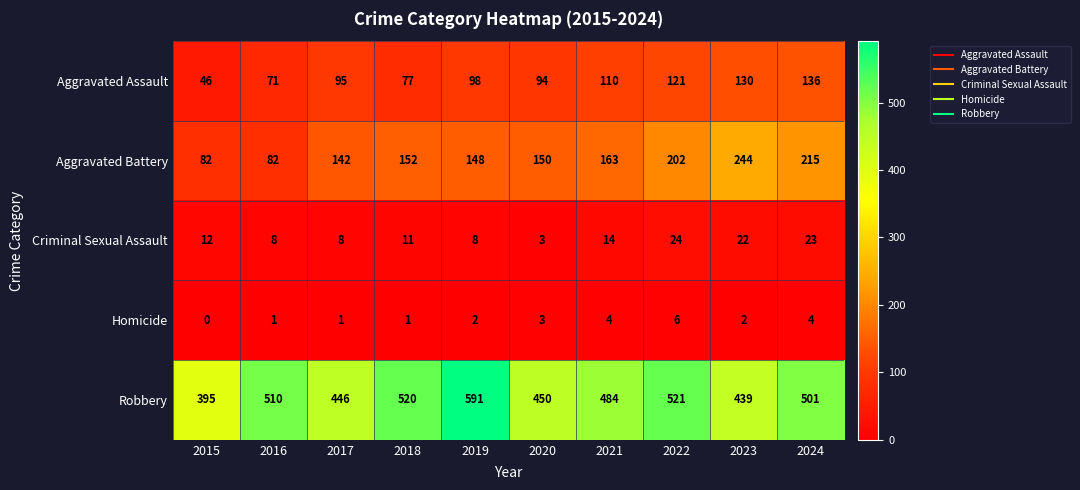

At which label does Homicide reach its minimum?

2015